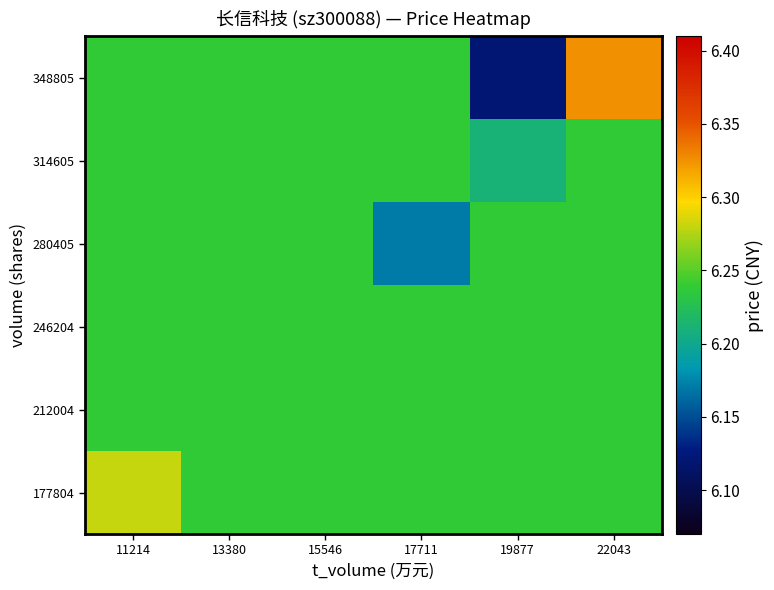

List the series in order of their peak value, lowest first.

212004, 246204, 280405, 314605, 177804, 348805